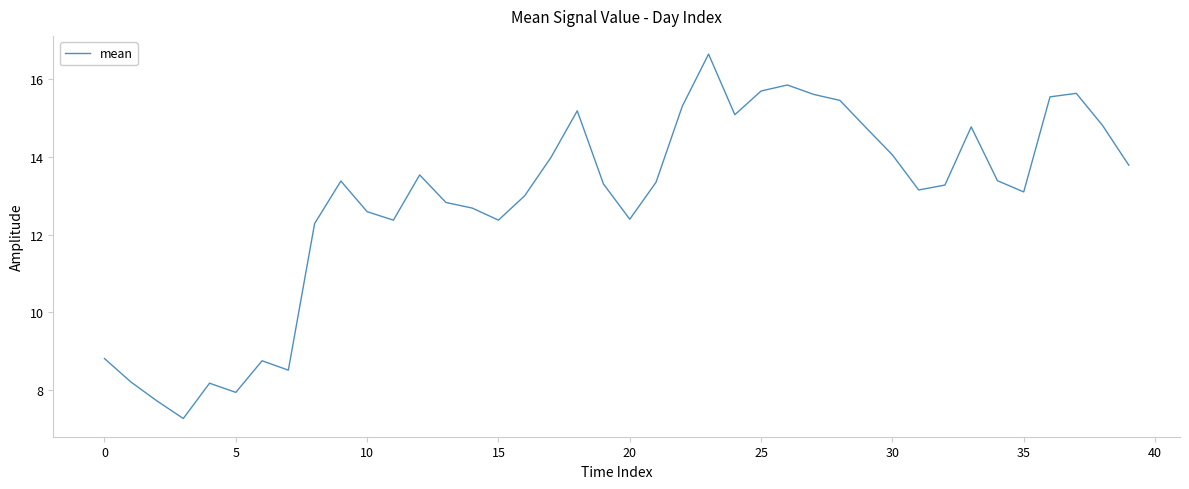

What is the maximum value shown in the chart?

16.7